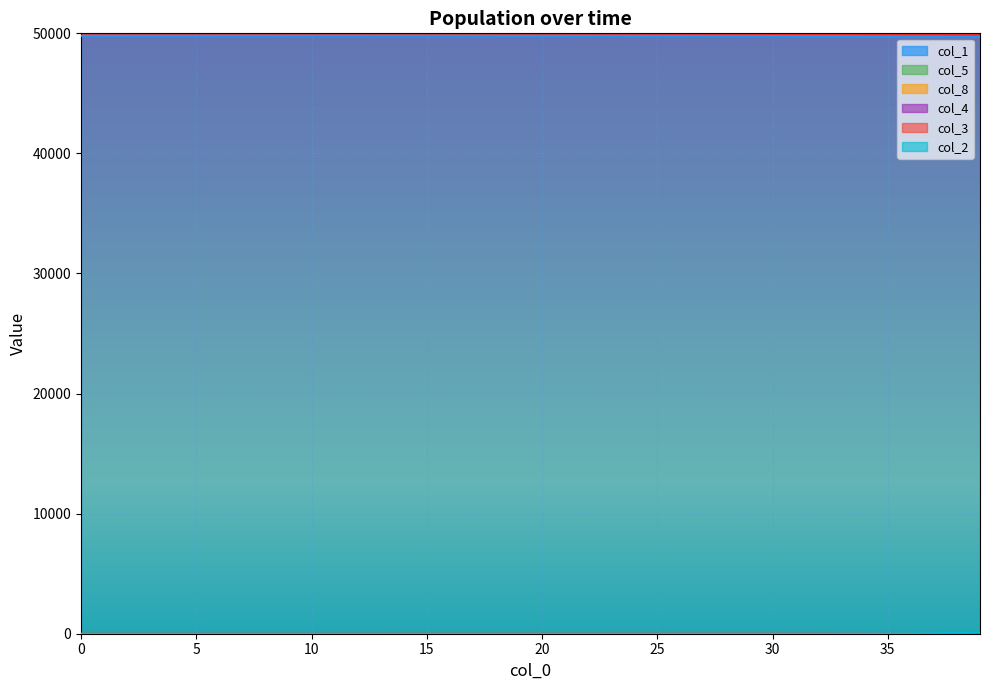

True or false: col_5 has more than 2 interior local peaks.

False